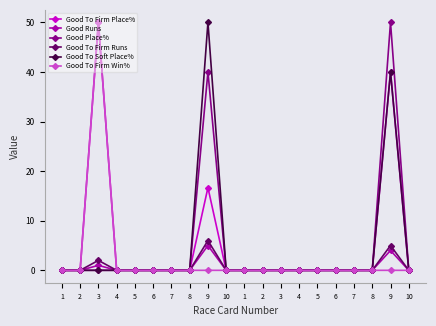

The value of Good To Soft Place% at 10 is 0.0. True or false?

True